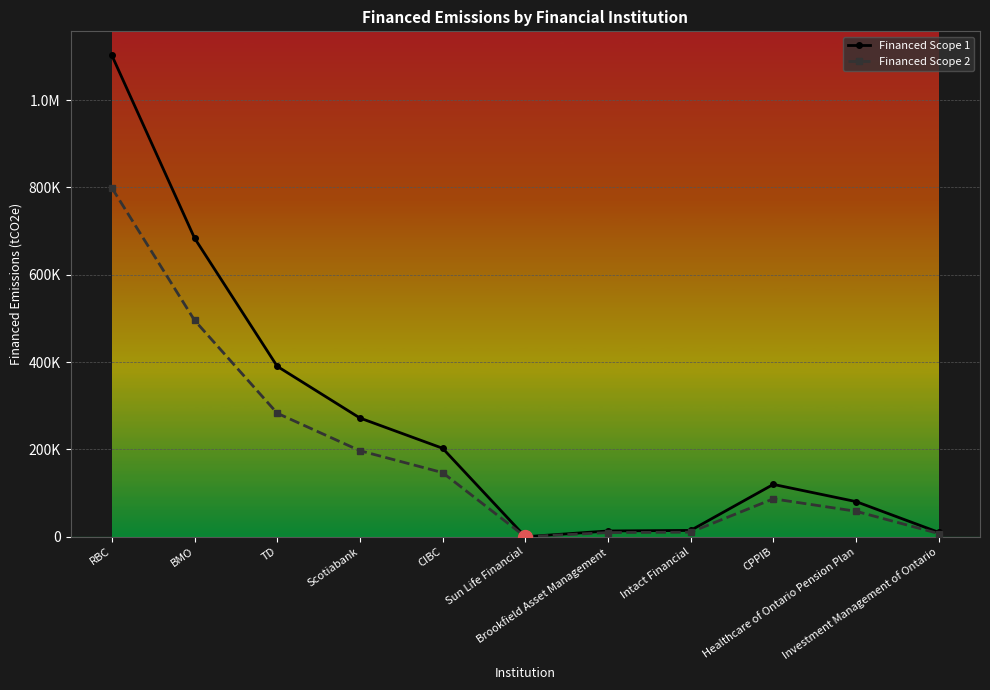

What are all the series names shown in the legend?

Financed Scope 1, Financed Scope 2